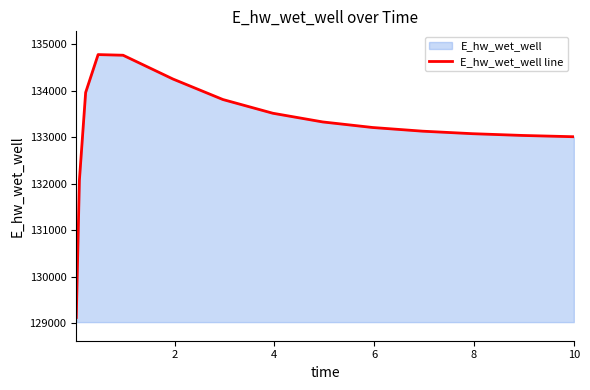

What is the minimum value shown in the chart?

129126.4